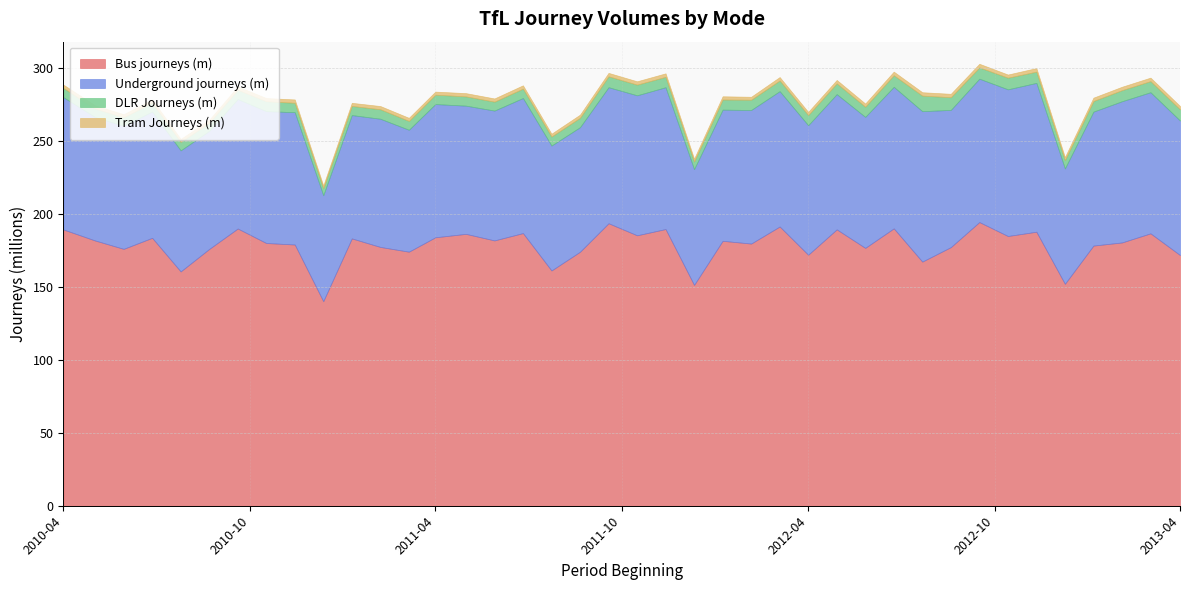

True or false: DLR Journeys (m) and Tram Journeys (m) intersect in this chart.

False